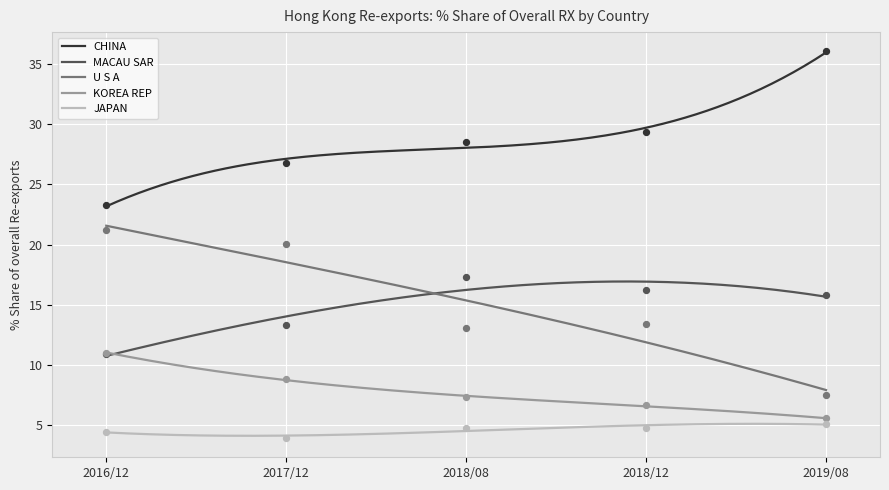

True or false: CHINA and KOREA REP cross at least once.

False